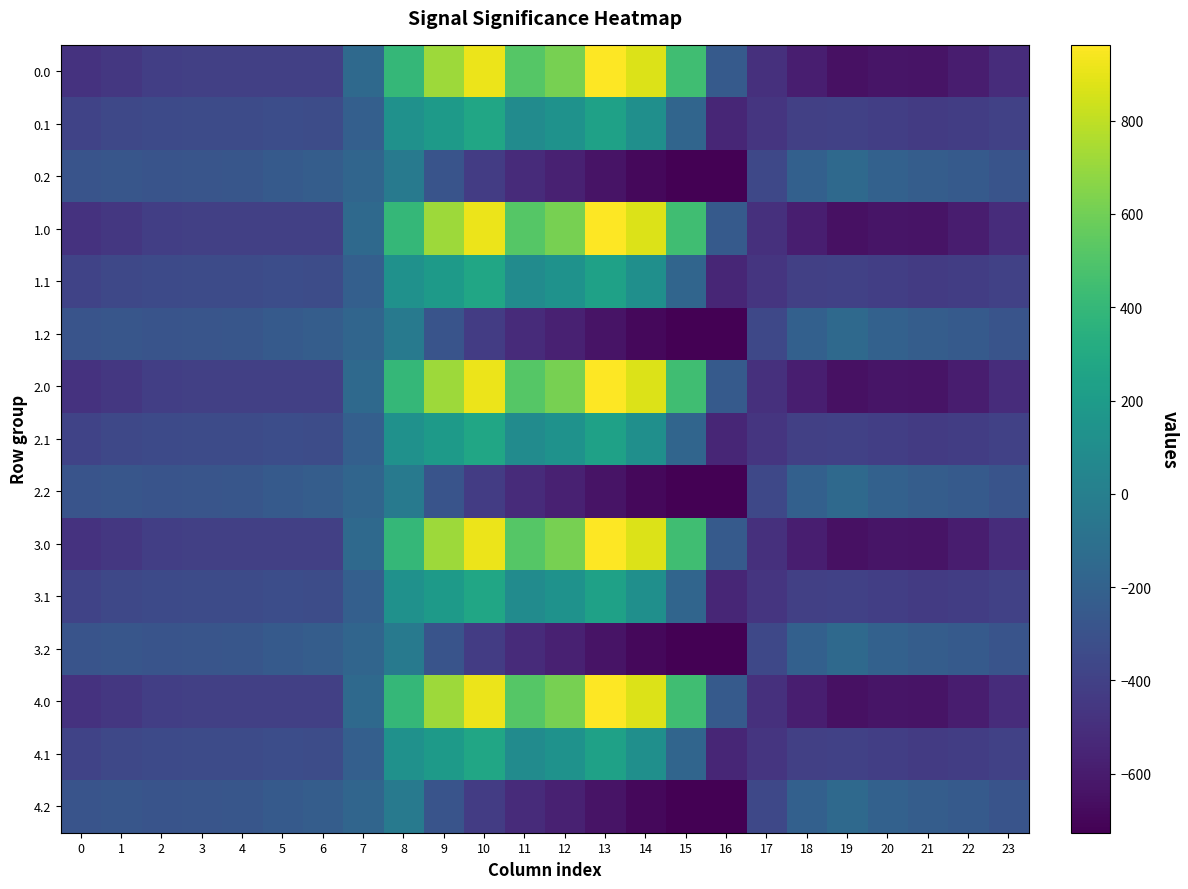

Rank the series by their maximum value, from highest to lowest.

0.0, 1.0, 2.0, 3.0, 4.0, 0.1, 1.1, 2.1, 3.1, 4.1, 0.2, 1.2, 2.2, 3.2, 4.2